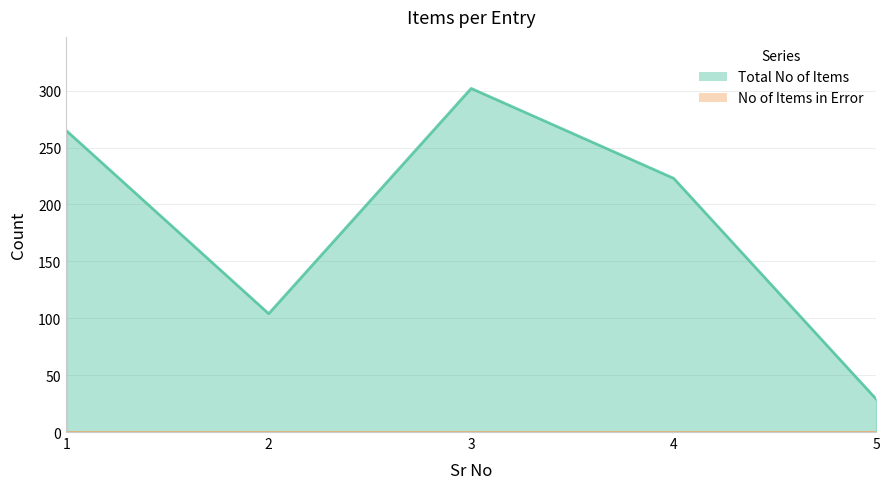

Does the chart have visible grid lines?

Yes